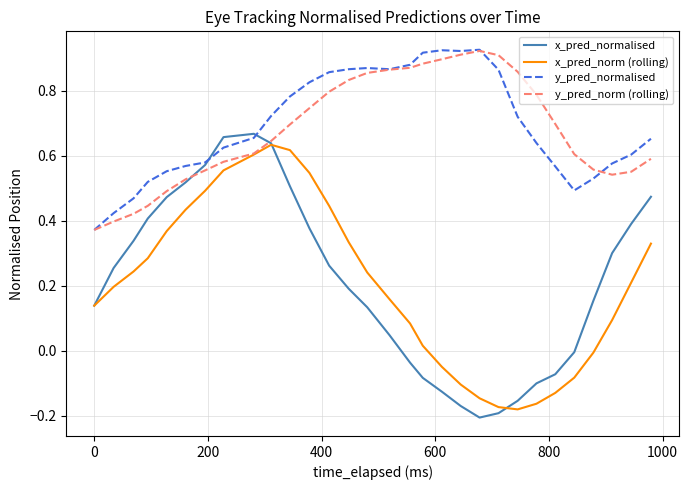

Which series has the largest range (max minus min)?

x_pred_normalised